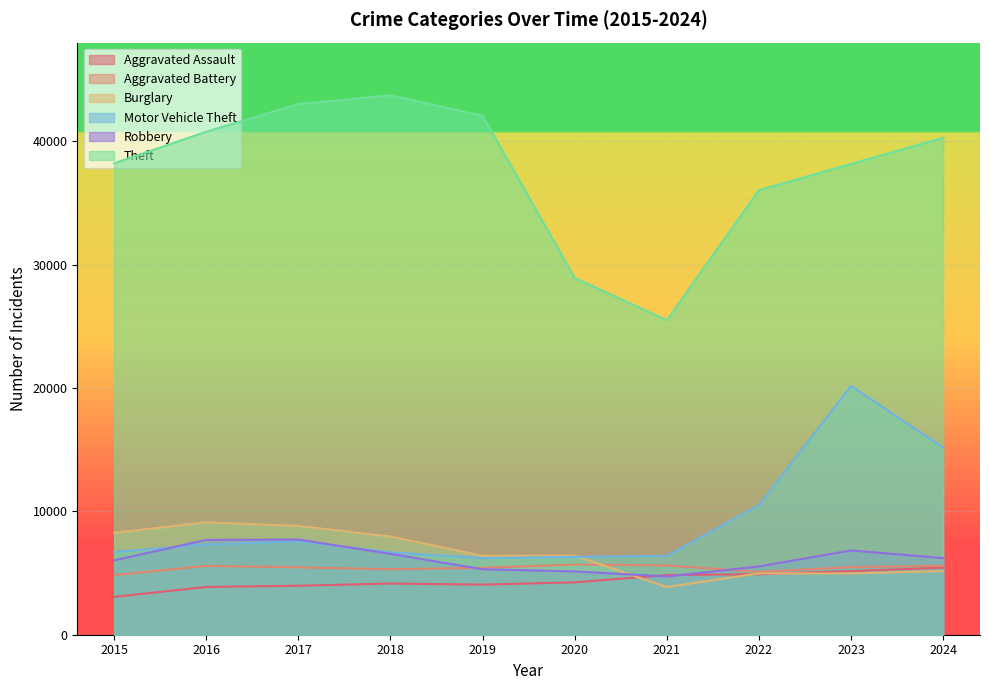

Reading left to right, extract all data points from this chart.

Aggravated Assault: 2015=3069	2016=3873	2017=3971	2018=4149	2019=4062	2020=4246	2021=4835	2022=4905	2023=5159	2024=5434
Aggravated Battery: 2015=4830	2016=5582	2017=5462	2018=5307	2019=5422	2020=5689	2021=5615	2022=5095	2023=5482	2024=5593
Burglary: 2015=8267	2016=9110	2017=8822	2018=7959	2019=6402	2020=6413	2021=3864	2022=4971	2023=4966	2024=5155
Motor Vehicle Theft: 2015=6706	2016=7305	2017=7592	2018=6676	2019=6207	2020=6311	2021=6390	2022=10514	2023=20175	2024=15160
Robbery: 2015=6030	2016=7686	2017=7715	2018=6555	2019=5306	2020=5133	2021=4721	2022=5532	2023=6832	2024=6213
Theft: 2015=38217	2016=40778	2017=43014	2018=43730	2019=42069	2020=28929	2021=25496	2022=36042	2023=38170	2024=40288